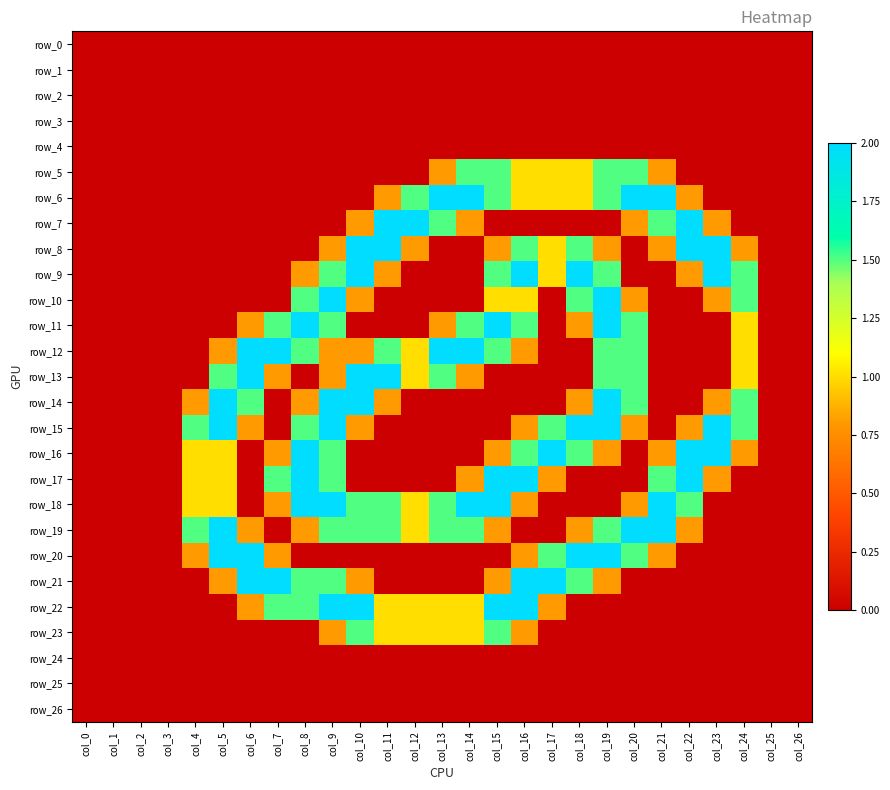

At how many categories does at least one series exceed 0?

21